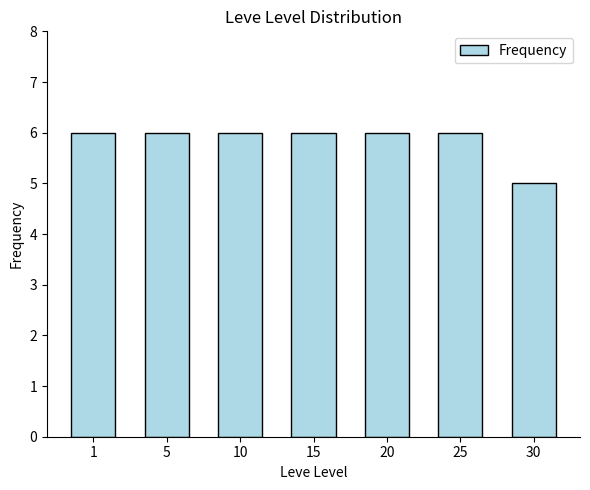

Approximately how many times larger is the value at 30 compared to 25?

0.8